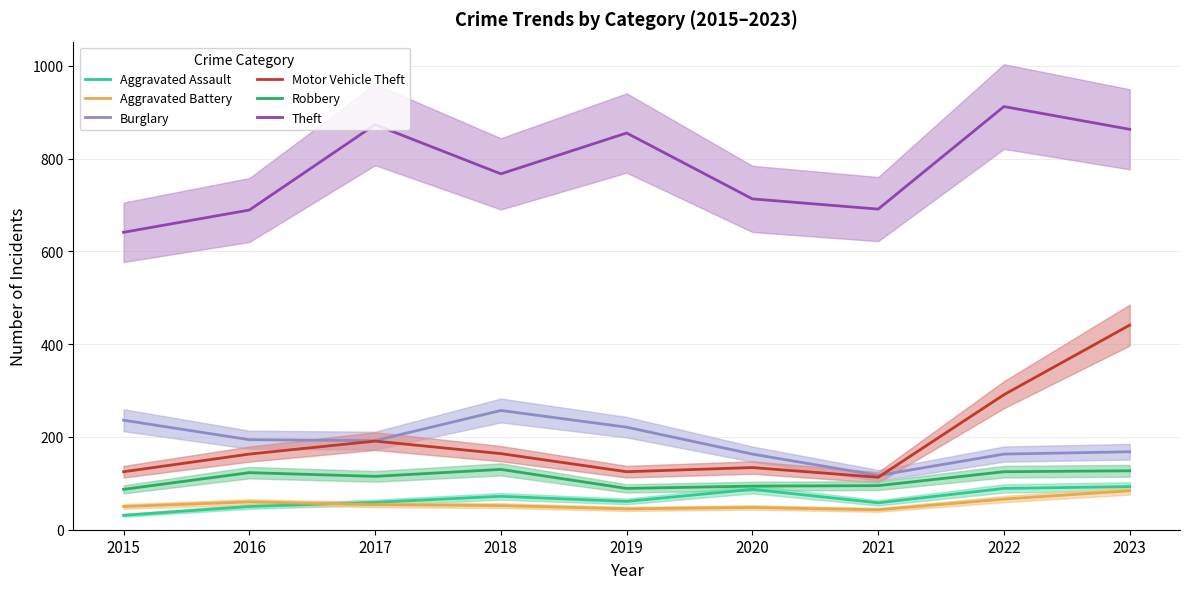

At which category does the chart reach its minimum across all series?

2015